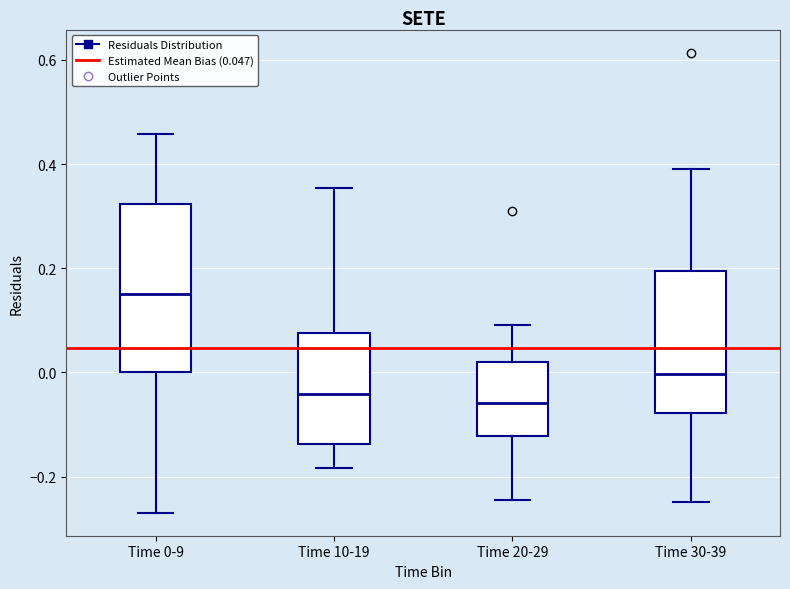

Which box is the tallest, from its lower edge to its upper edge?

Time 0-9